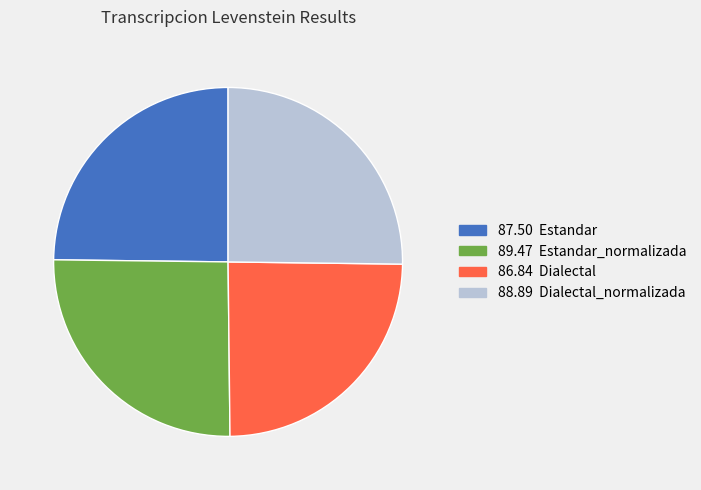

Is there a majority slice in this chart?

No